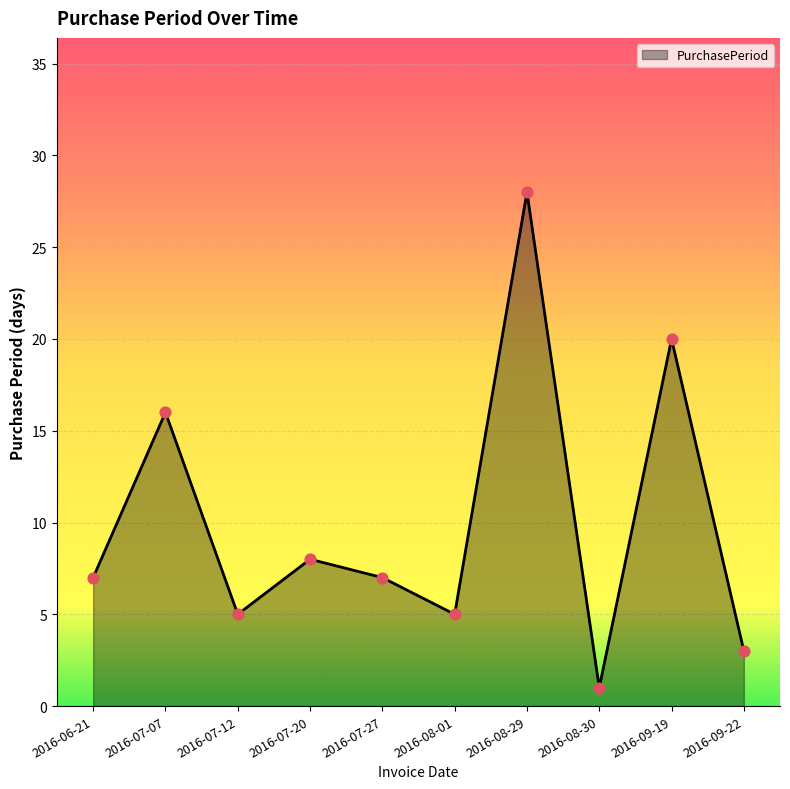

Approximately how many times larger is the value at 2016-07-12 compared to 2016-08-29?

0.2